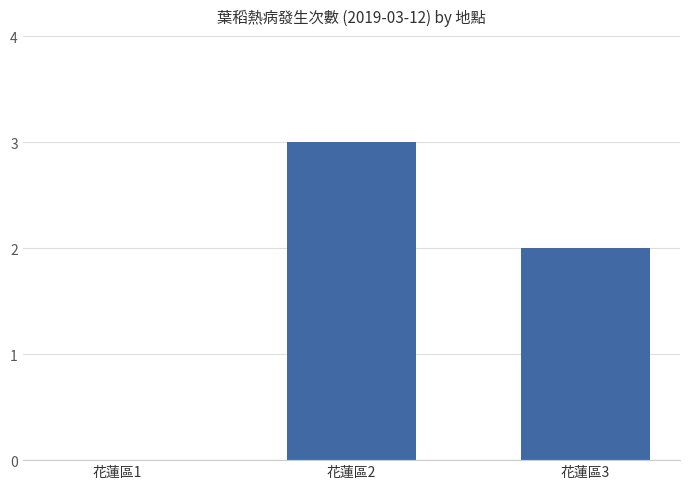

What is the maximum value shown in the chart?

3